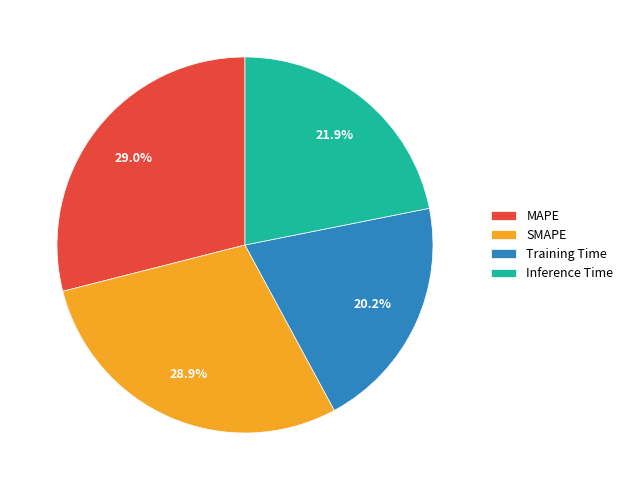

To the nearest percent, what is the difference between the largest and smallest slice percentages?

9%